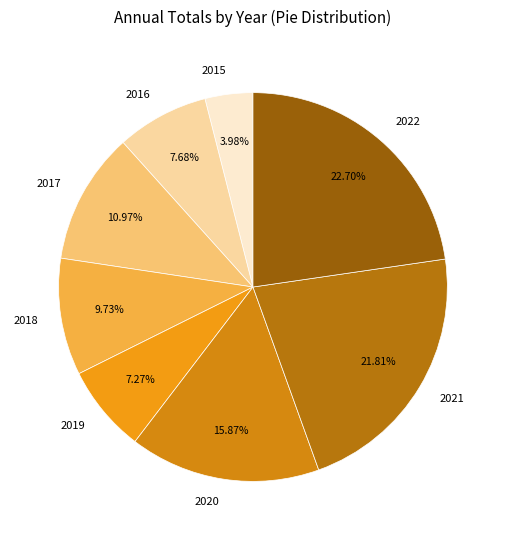

True or false: 2019 accounts for 7% of the total.

True